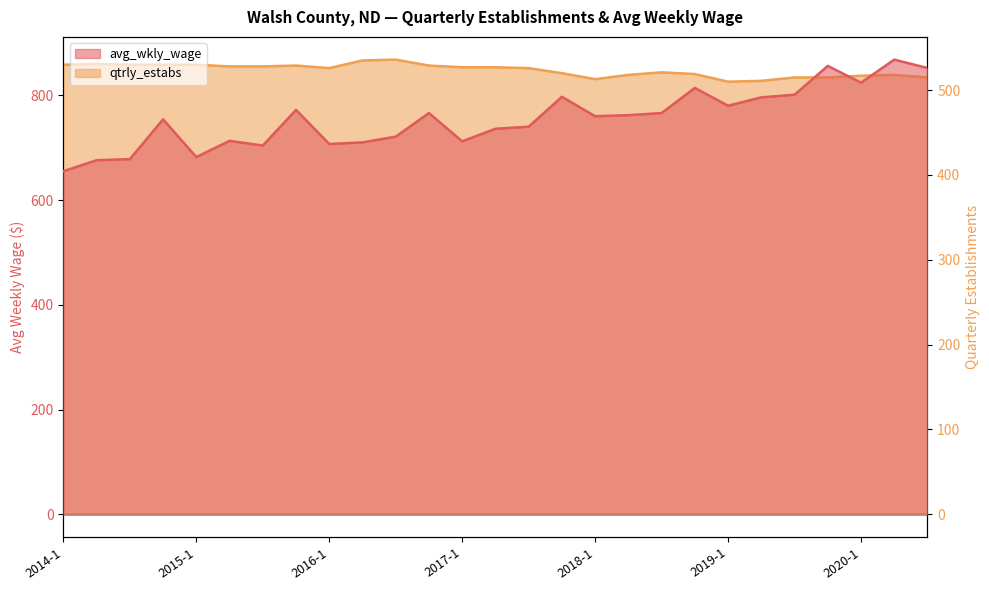

True or false: qtrly_estabs and avg_wkly_wage cross at least once.

False